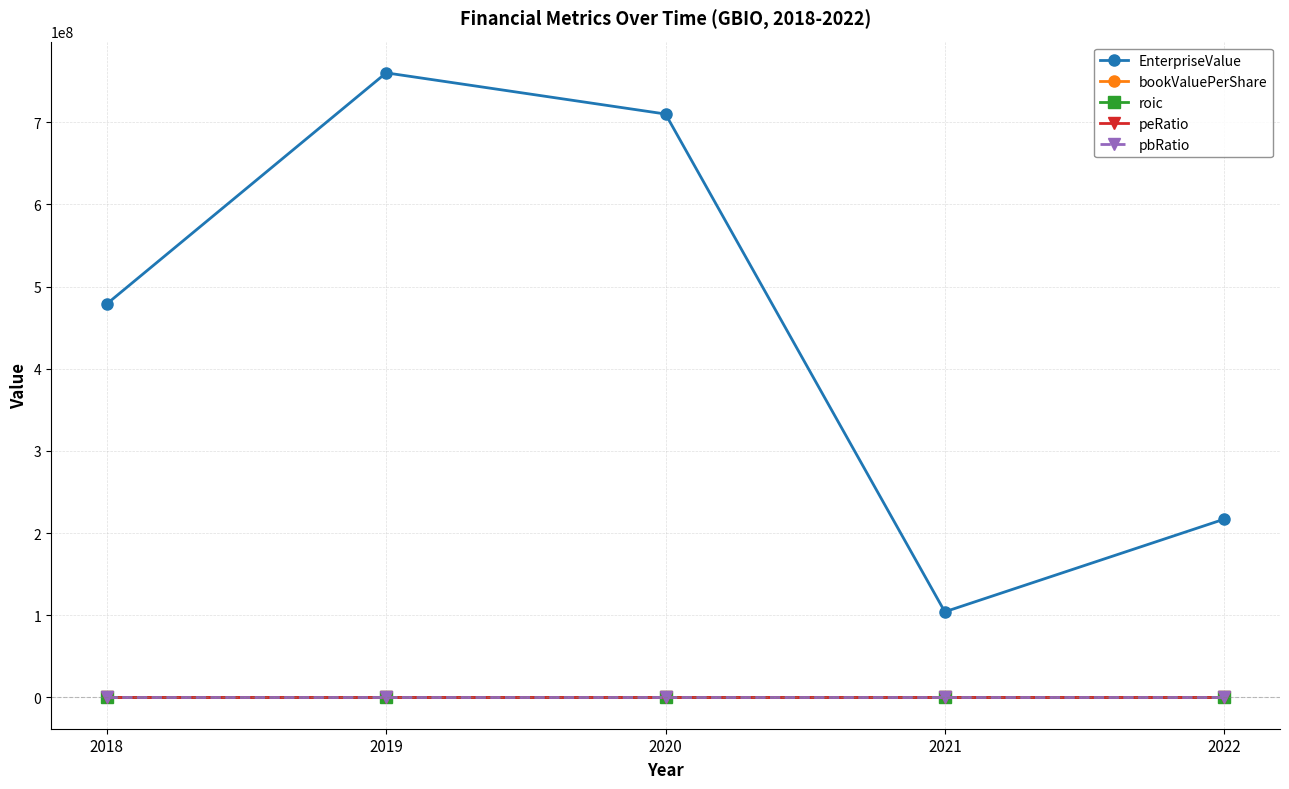

True or false: EnterpriseValue and roic intersect in this chart.

False